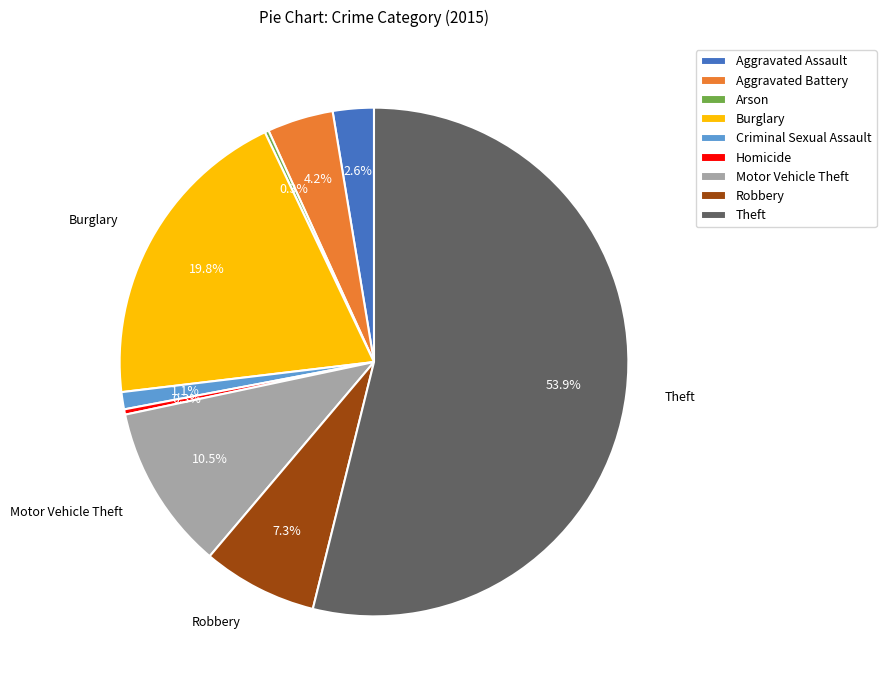

Between Motor Vehicle Theft and Aggravated Assault, which is larger?

Motor Vehicle Theft